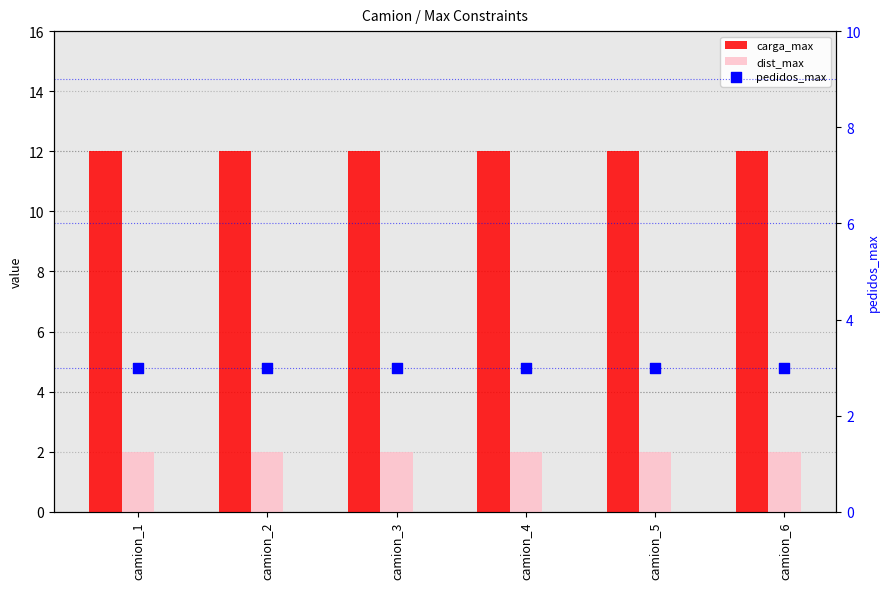

Is the value of pedidos_max at camion_5 greater than the value of carga_max at camion_5?

No